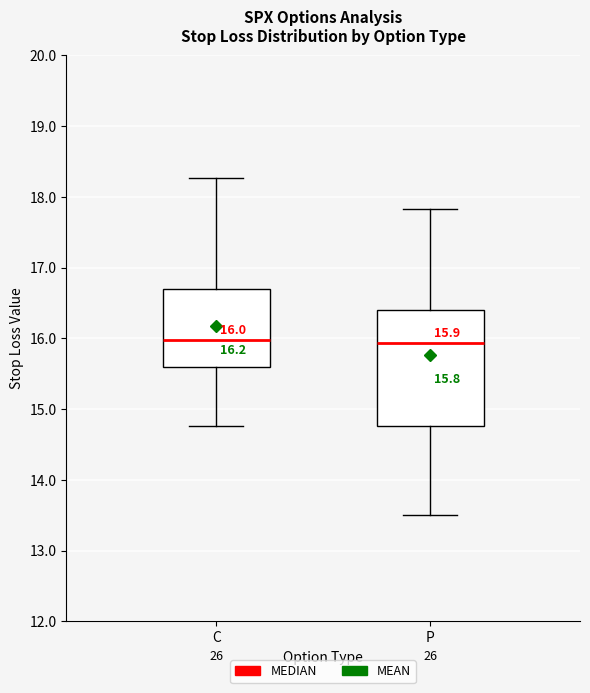

Comparing the boxes themselves (not the whiskers), which one is the tallest?

P